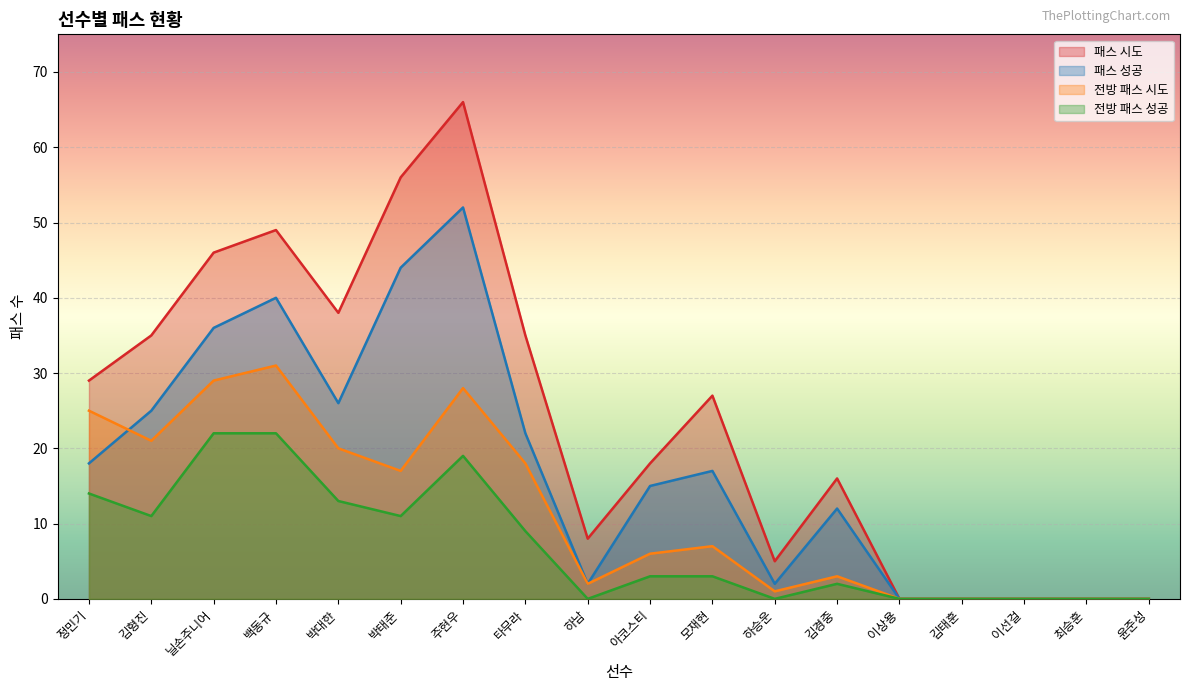

The value of 전방 패스 성공 at 닐손주니어 is 11. True or false?

False